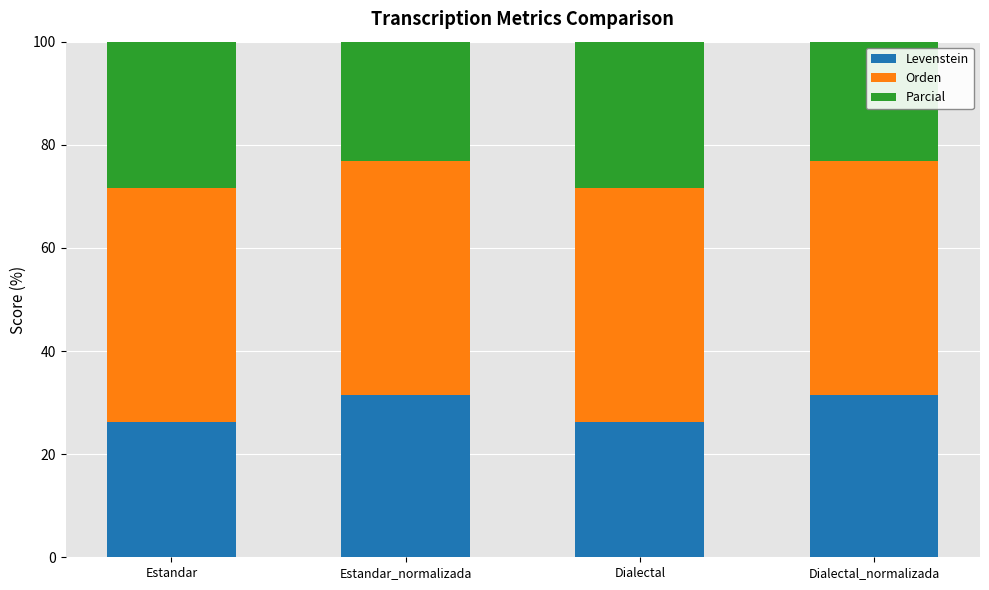

What are all the series names shown in the legend?

Levenstein, Orden, Parcial